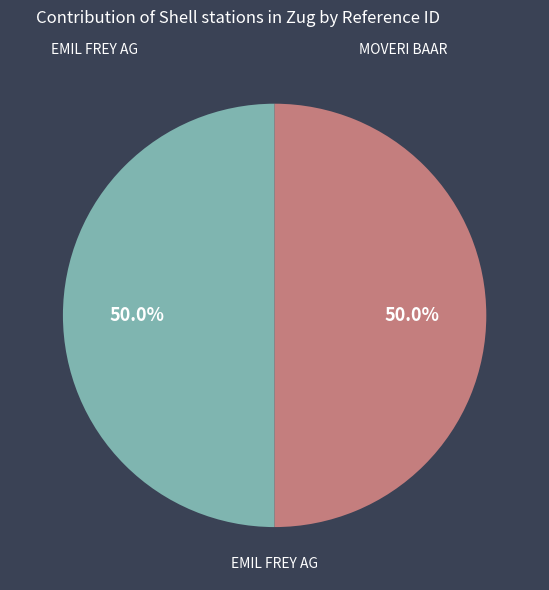

Which slice is the largest?

MOVERI BAAR